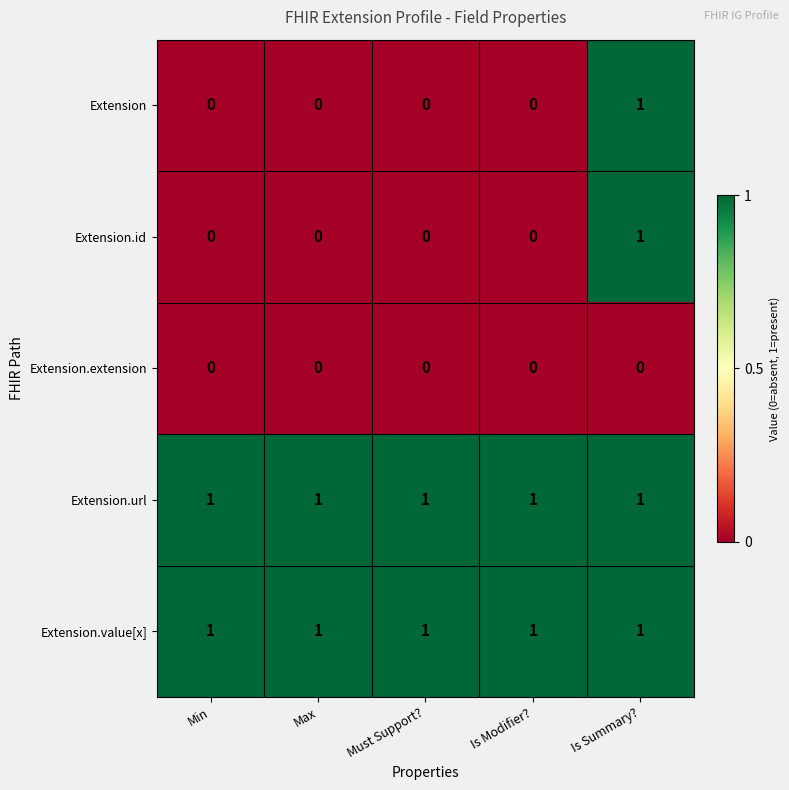

Is it true that Extension.value[x] equals 1 at Must Support??

True